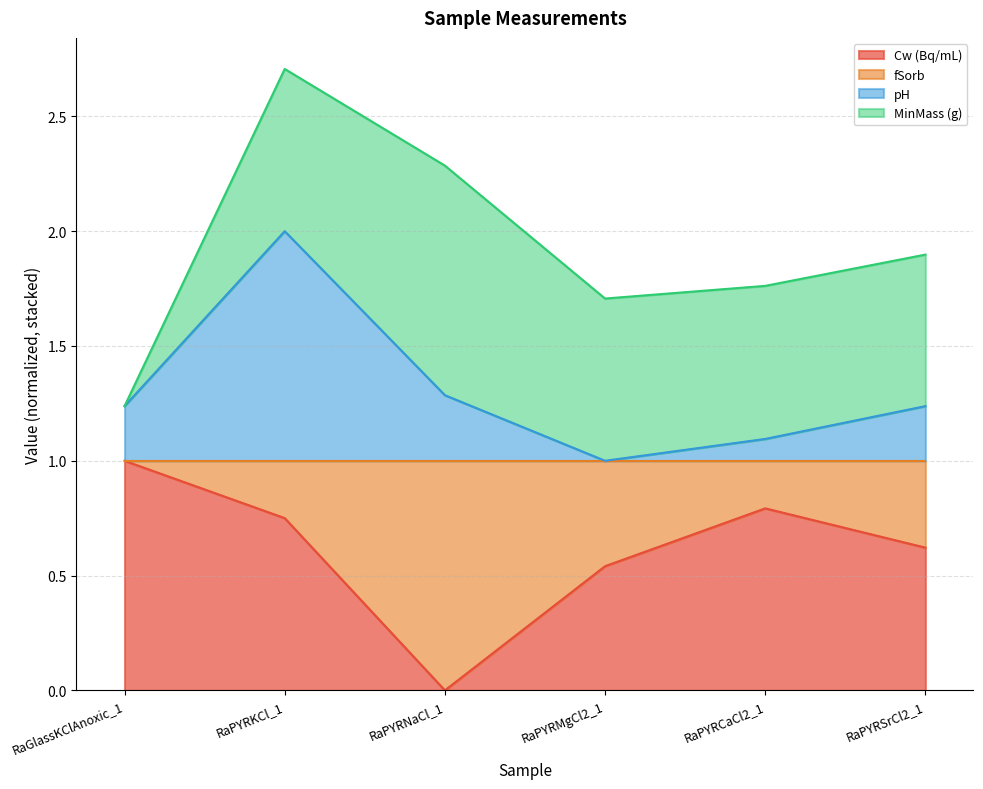

True or false: Cw (Bq/mL) and pH intersect in this chart.

False